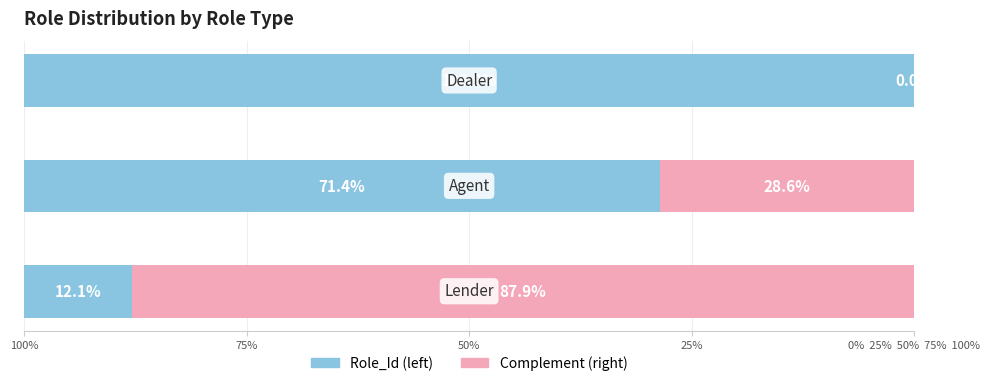

What are all the series names shown in the legend?

Role_Id (left), Complement (right)